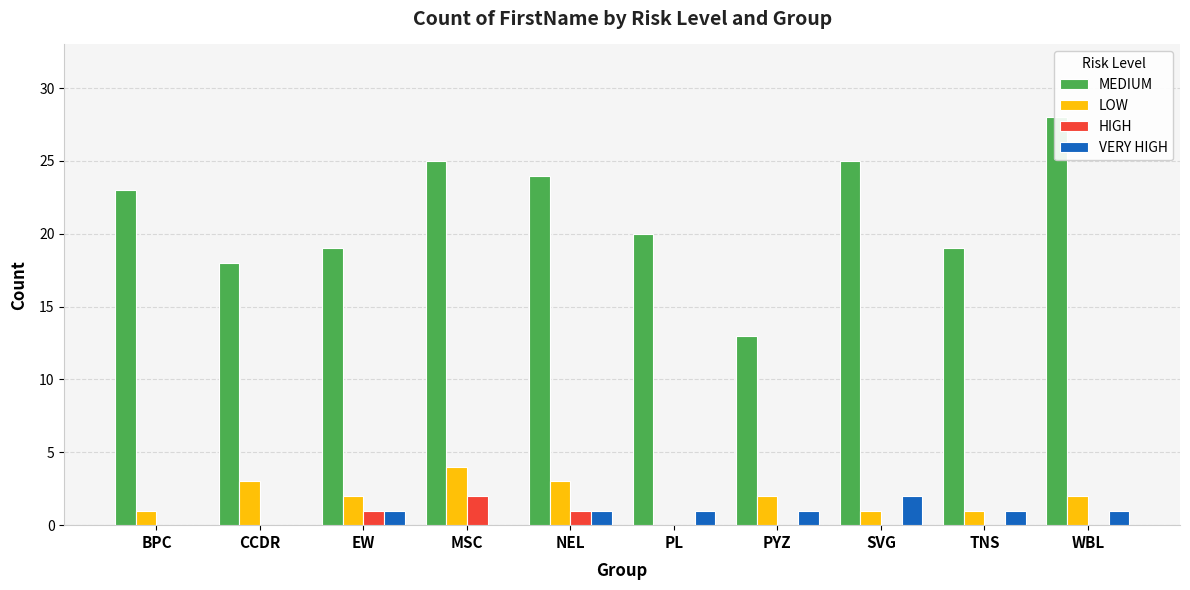

Reading right to left, extract all data points from this chart.

MEDIUM: 28	19	25	13	20	24	25	19	18	23
LOW: 2	1	1	2	0	3	4	2	3	1
HIGH: 0	0	0	0	0	1	2	1	0	0
VERY HIGH: 1	1	2	1	1	1	0	1	0	0